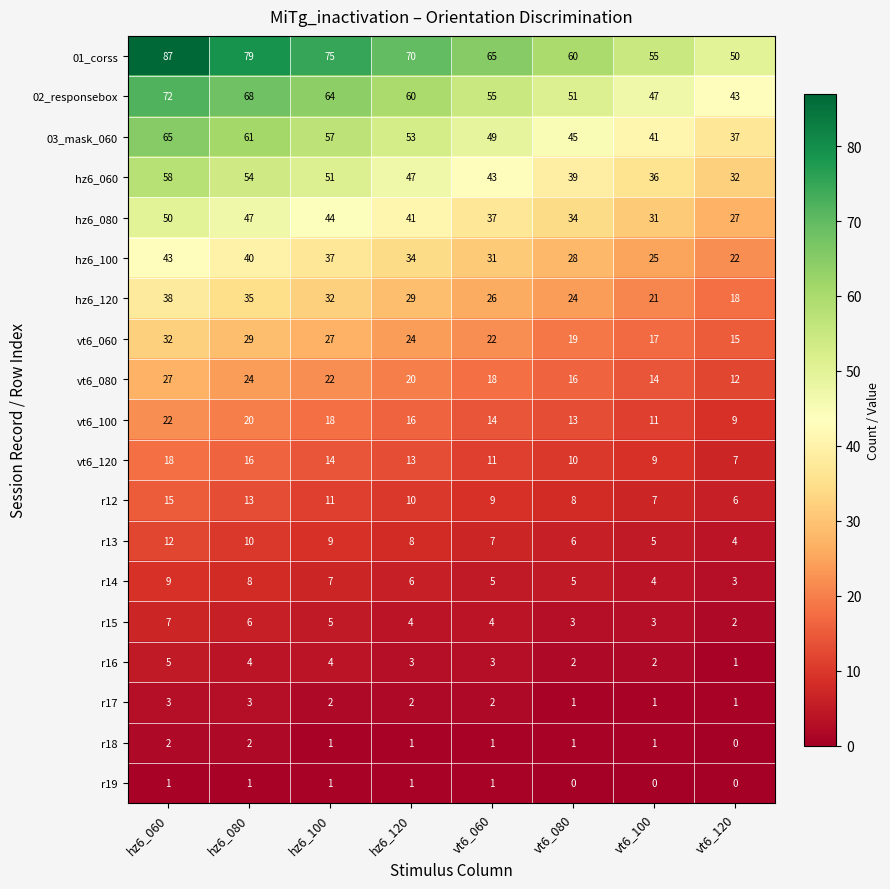

What is the sum of the r18 values at vt6_100 and hz6_060?

3